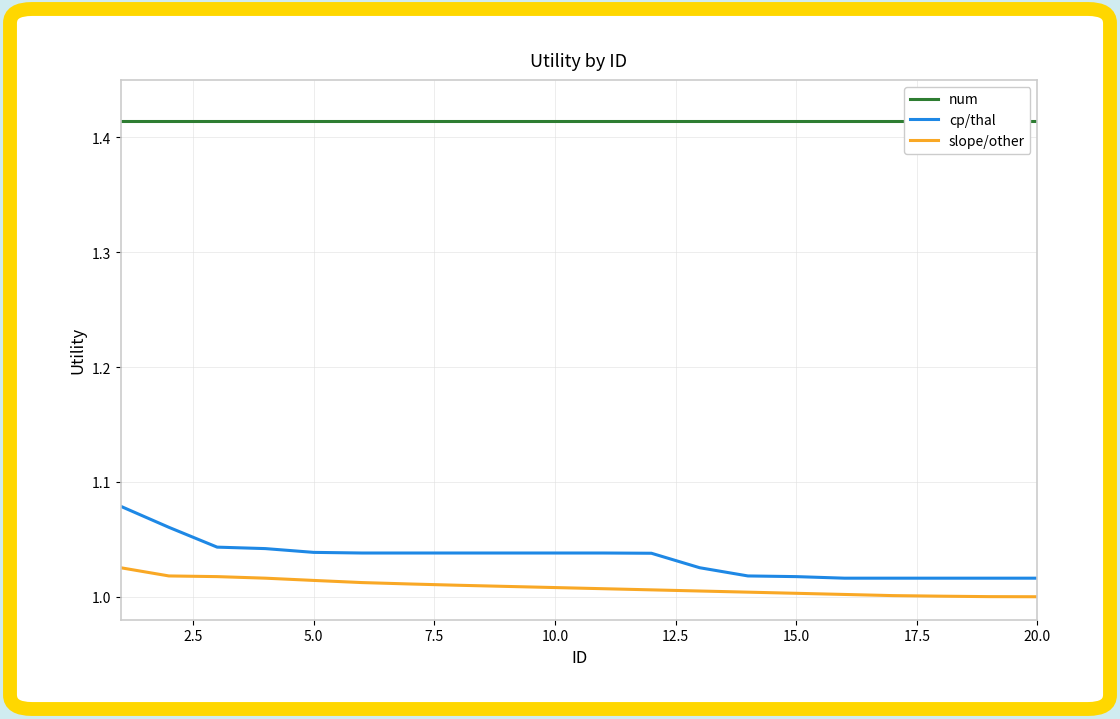

True or false: slope/other and cp/thal intersect in this chart.

False